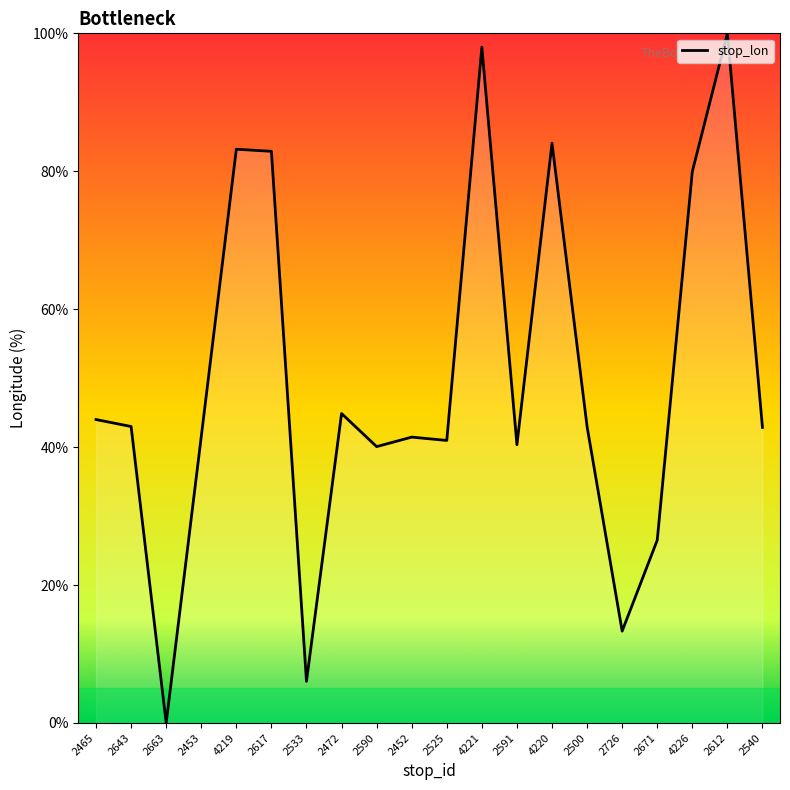

Which category has the highest value across all series?

2612